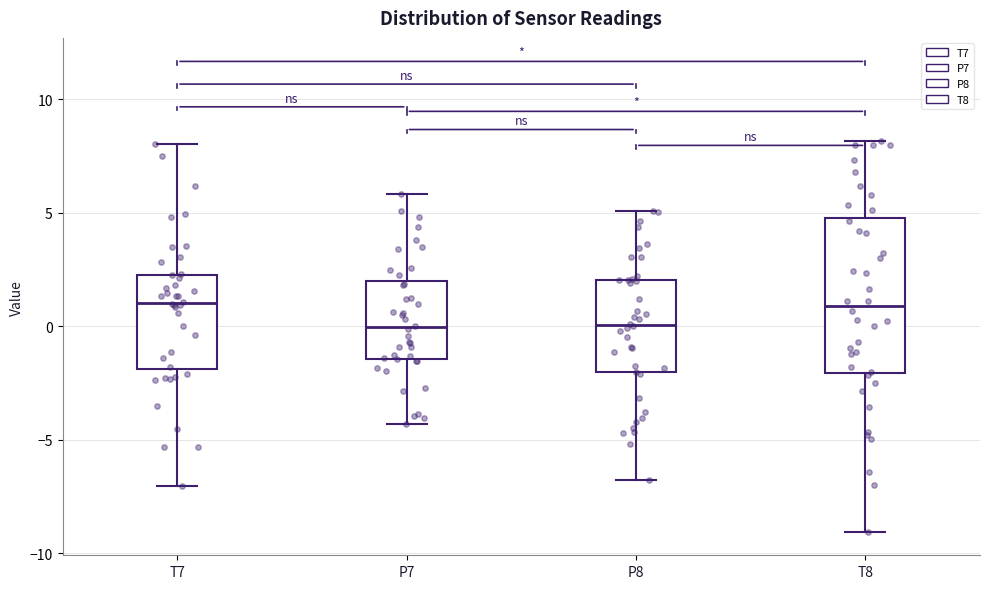

Reading left to right, read every box against the y-axis: the position of its median line, the range the box covers, and the ends of its whiskers. The values are not printed on the chart, so give them approximately, as read against the axis.

T7: median 1.0, box -2.0 to 2.5, whiskers -7.0 to 8.0
P7: median 0.0, box -1.5 to 2.0, whiskers -4.5 to 6.0
P8: median 0.0, box -2.0 to 2.0, whiskers -7.0 to 5.0
T8: median 1.0, box -2.0 to 5.0, whiskers -9.0 to 8.0